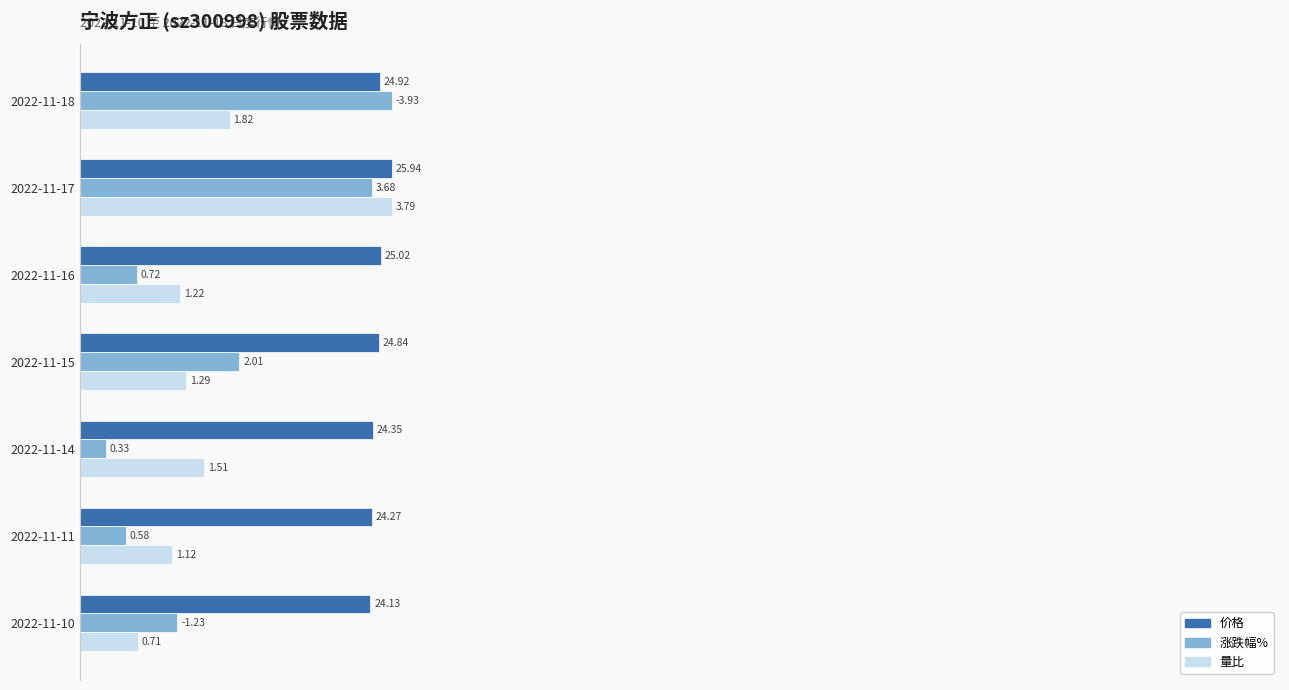

Which series has the widest spread of values?

涨跌幅%